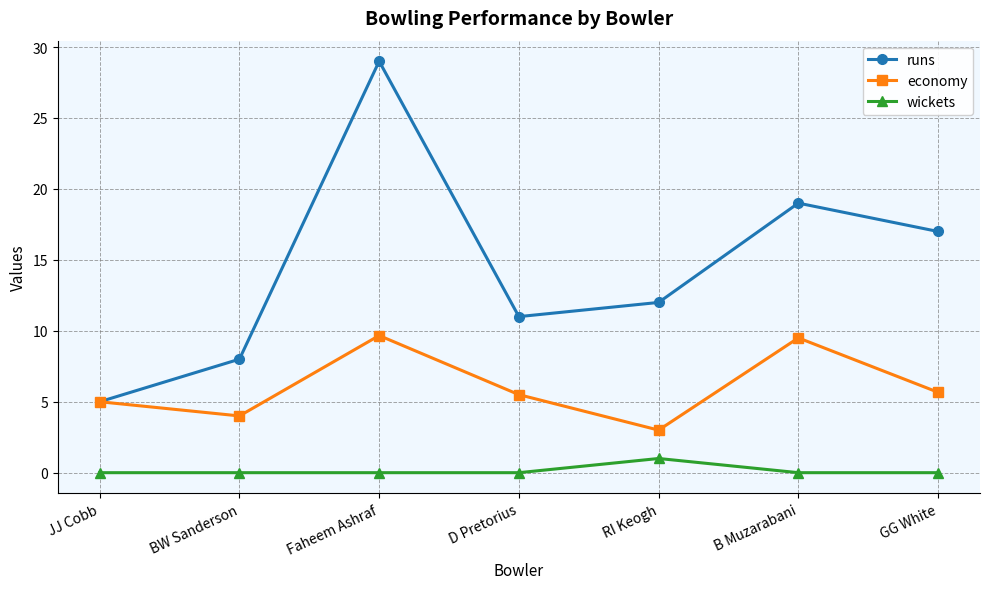

The value of runs at B Muzarabani is 19.0. True or false?

True